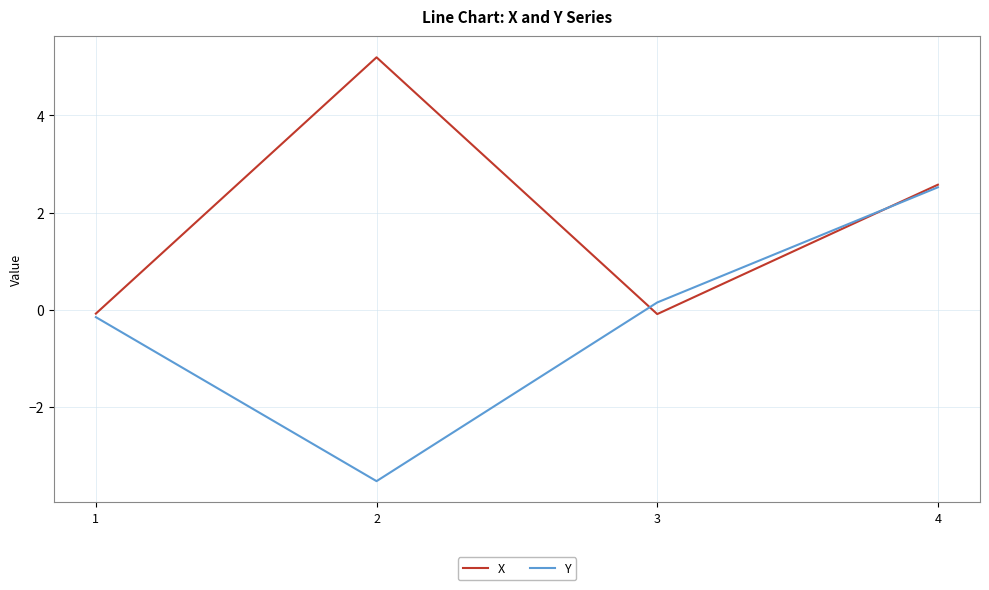

Which series has the largest total across all categories?

X